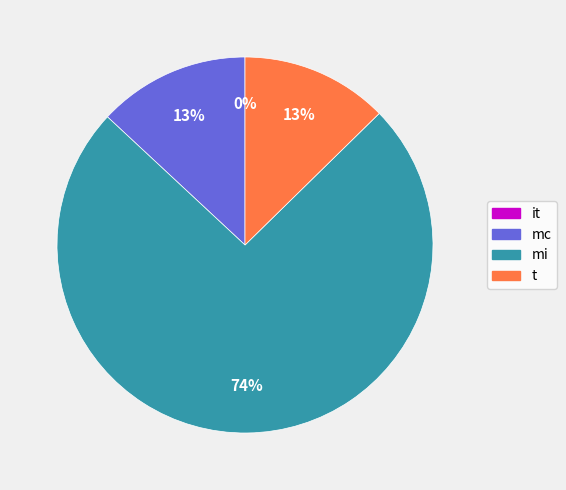

True or false: mi accounts for 69% of the total.

False